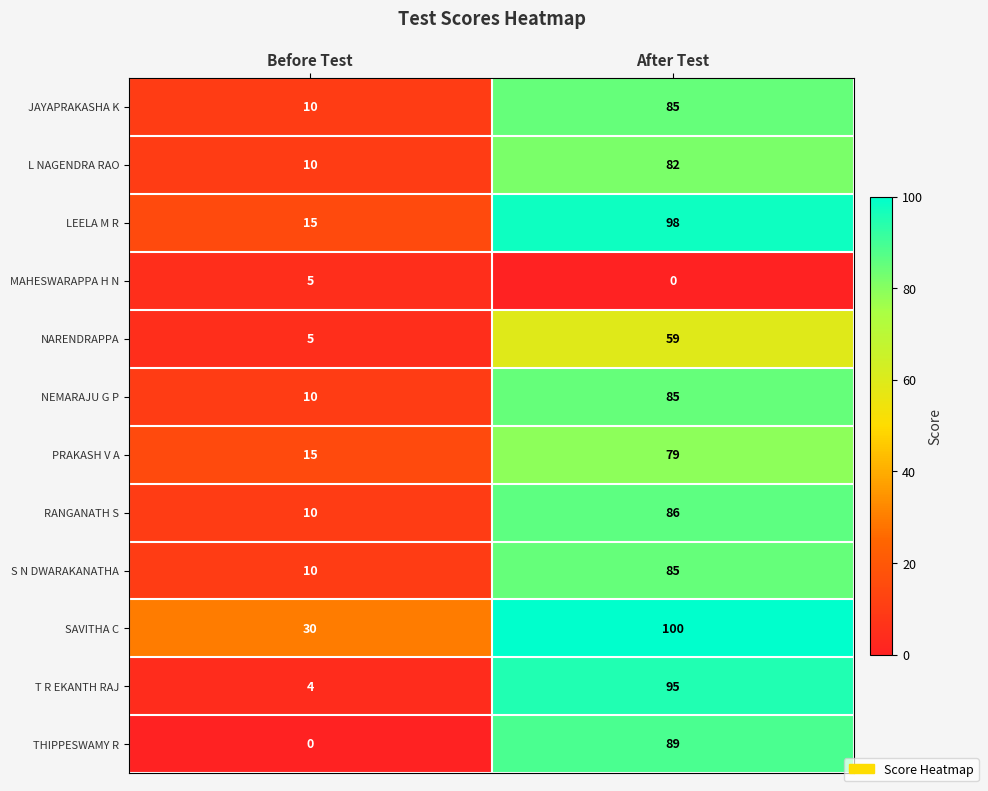

What is the sum of the S N DWARAKANATHA values at Before Test and After Test?

95